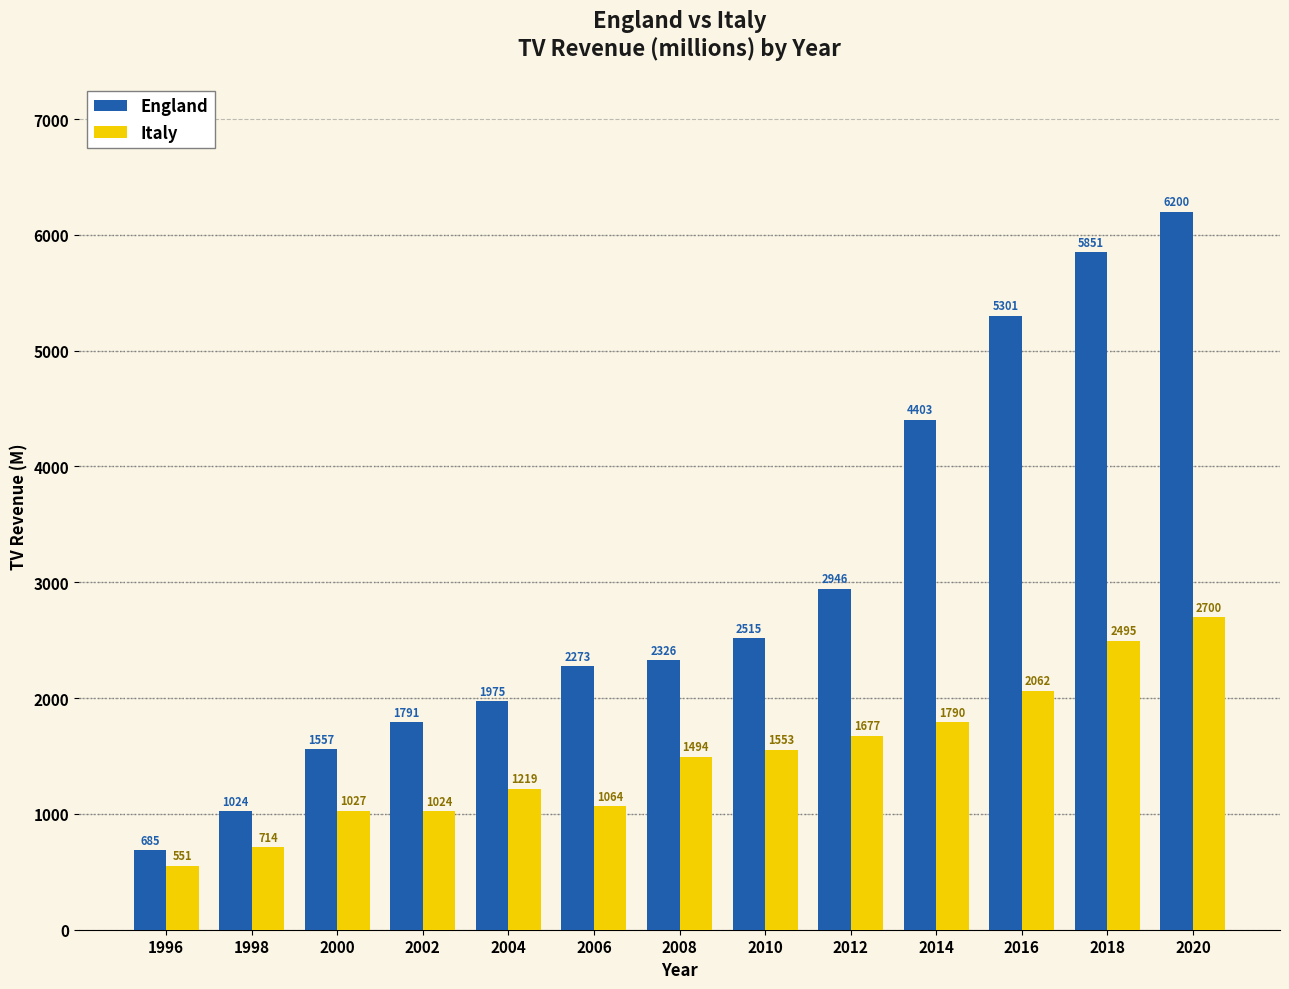

Rank the series by their average value, from lowest to highest.

Italy, England